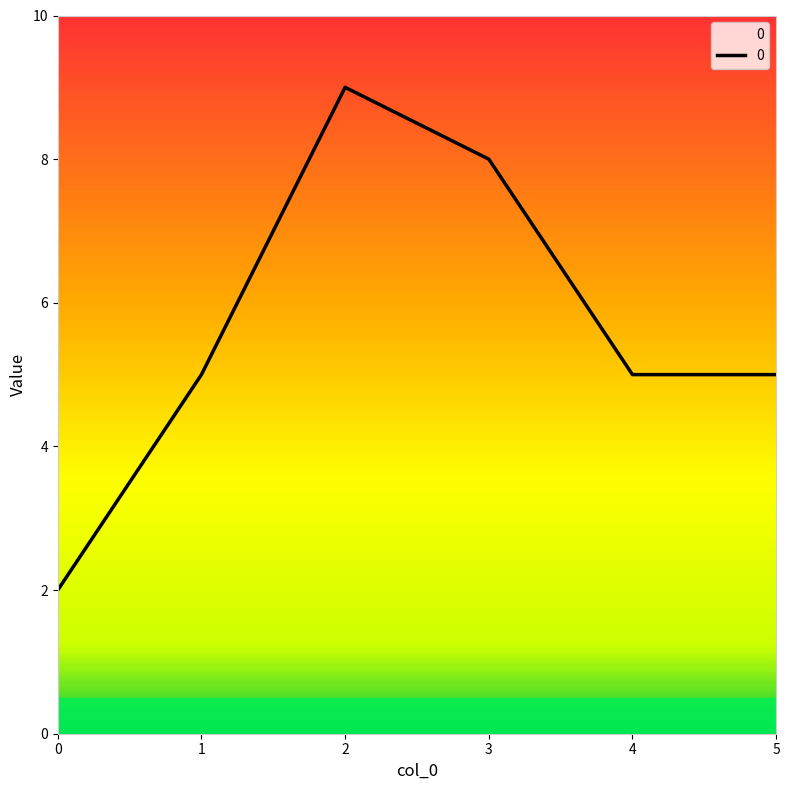

What is the difference between the values at 0 and 2?

7